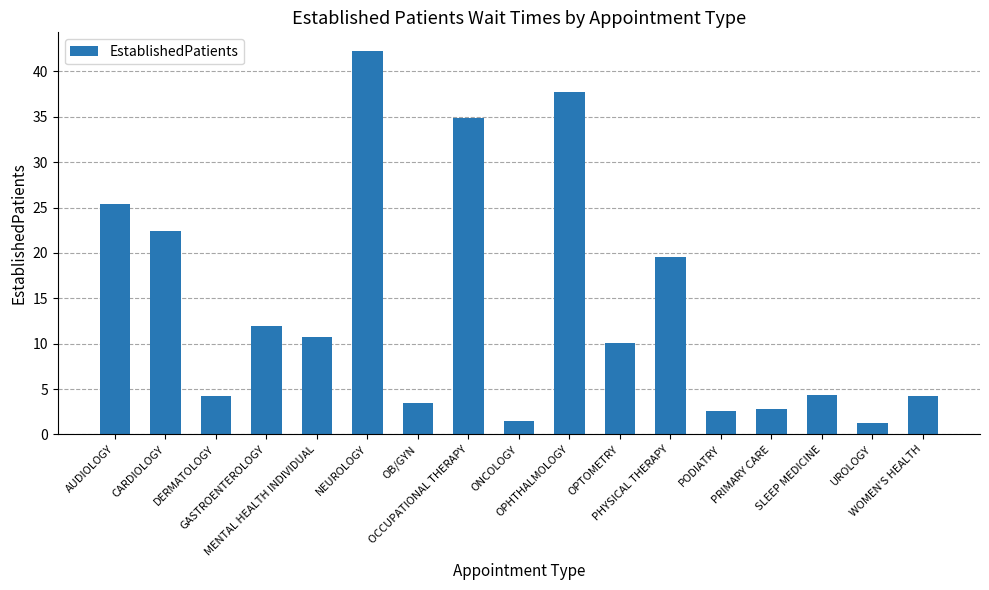

What is the difference between the second highest and second lowest values?

36.2